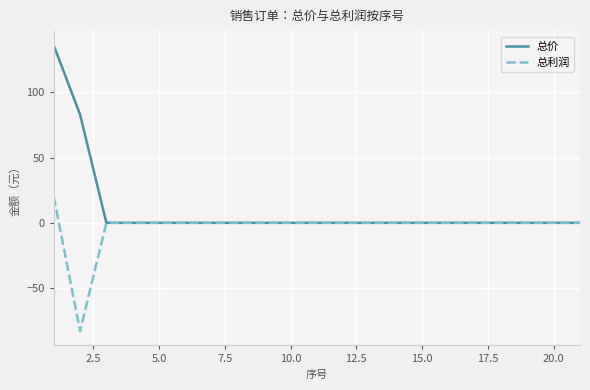

List the series in order of their overall mean, lowest first.

总利润, 总价